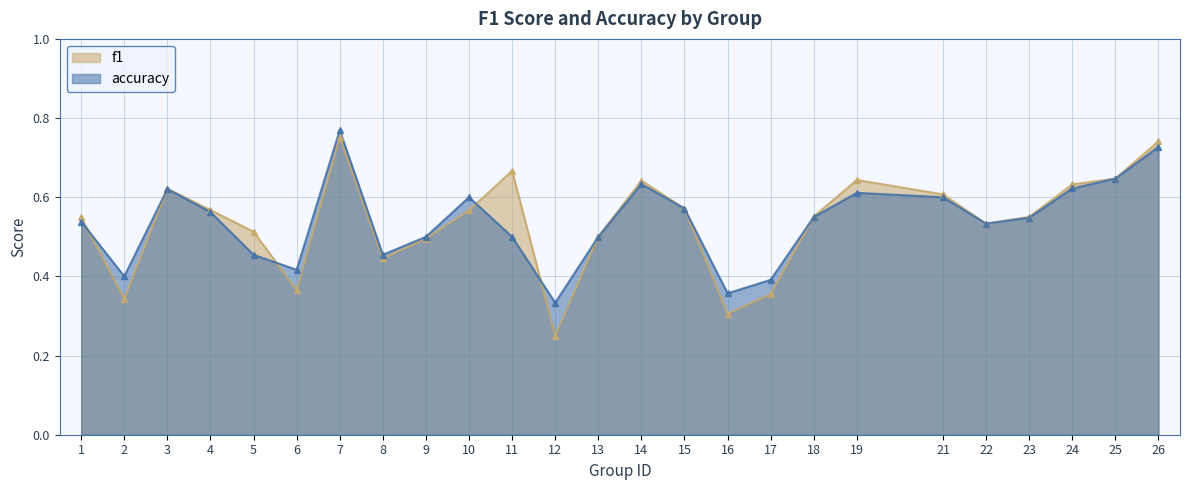

True or false: f1 and accuracy cross at least once.

True